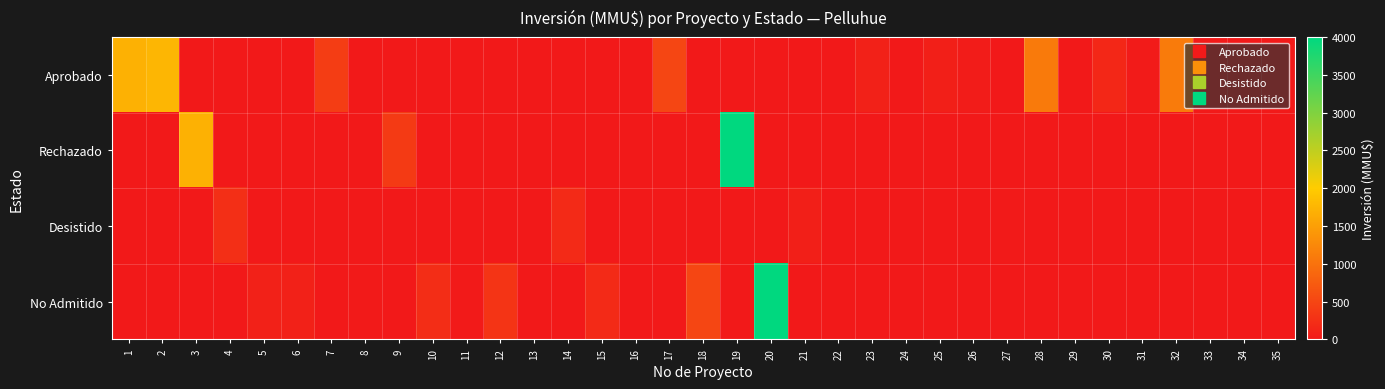

Rank the series at 21 from highest to lowest value.

Desistido, Aprobado, Rechazado, No Admitido